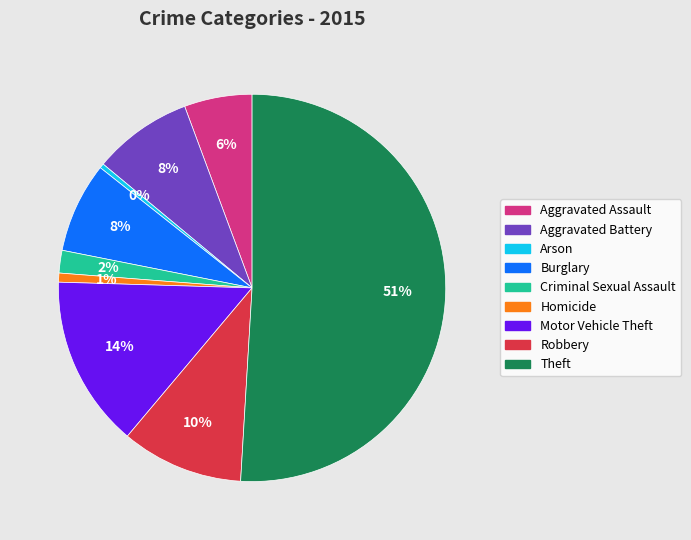

Which slice represents more than half of the pie?

Theft